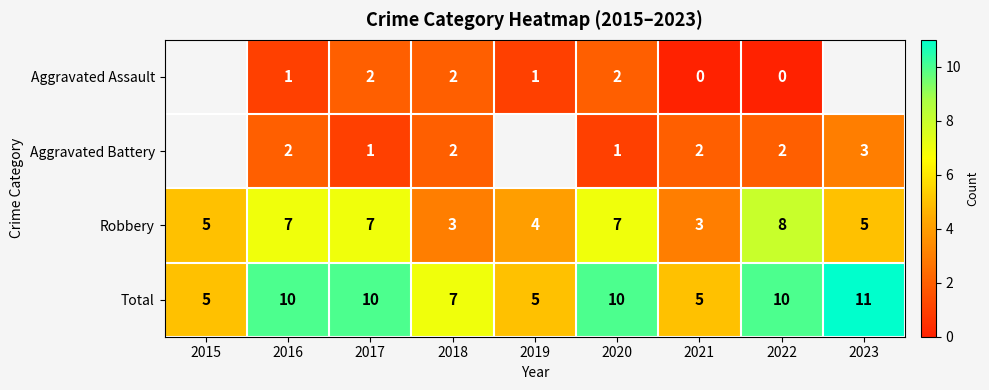

Which has a higher value, 2020 or 2021?

2020